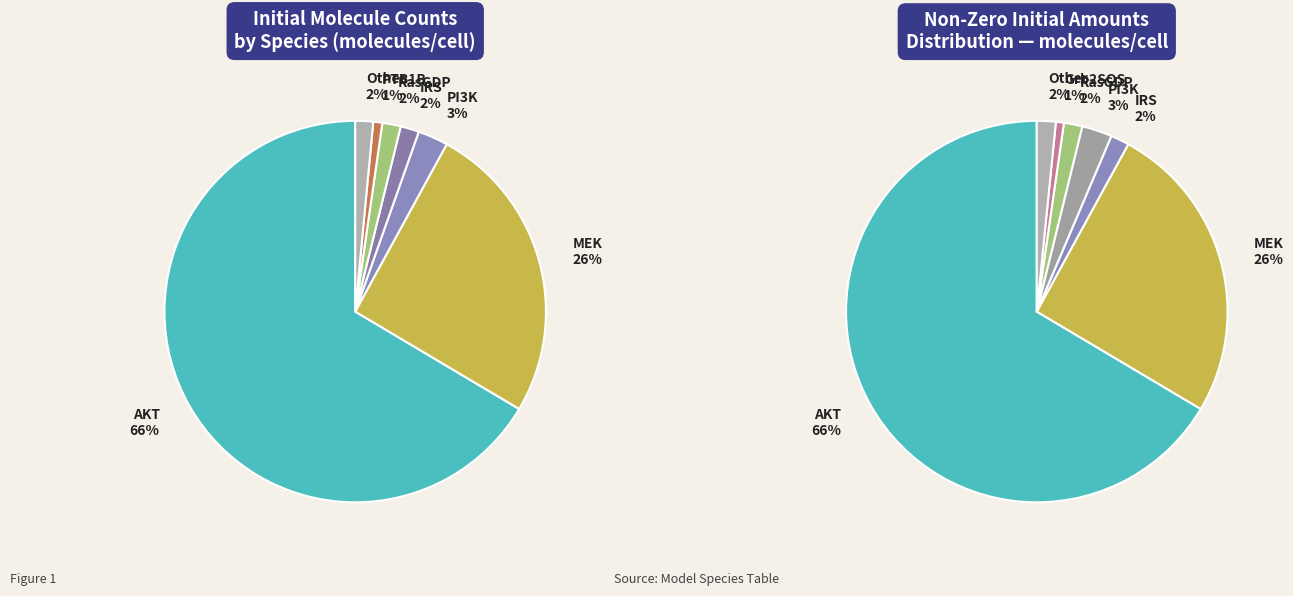

What percentage do Pase and AKT together represent?

66.8%